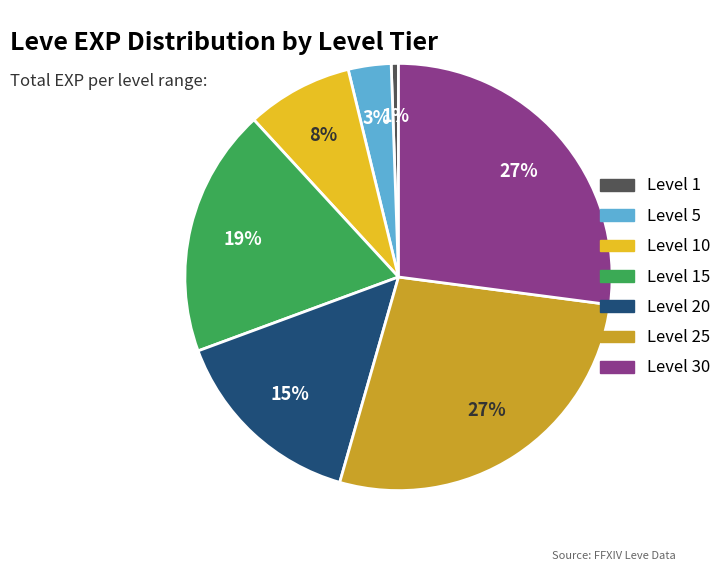

Does any single category account for the majority?

No